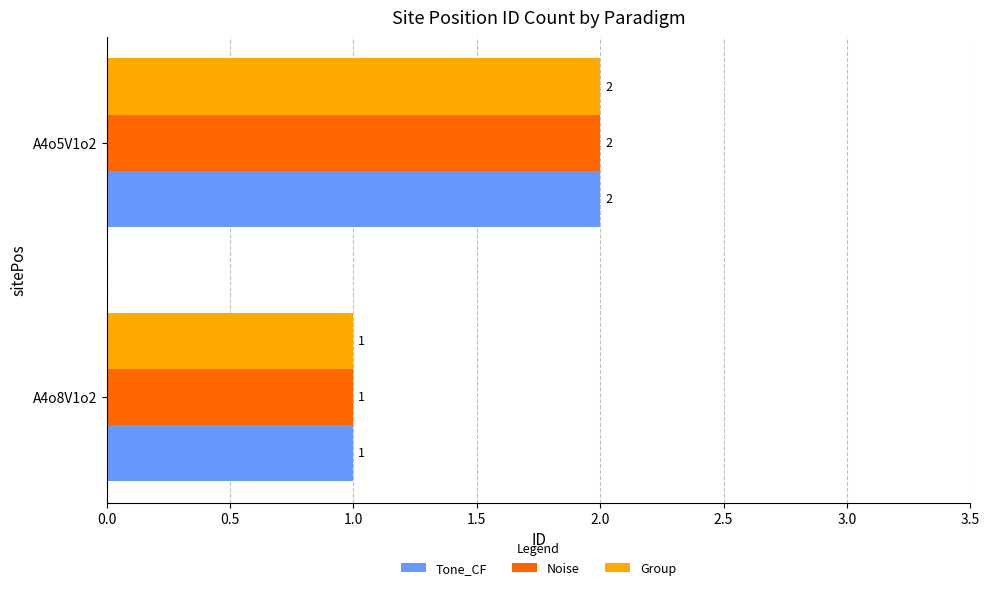

At which category is the sum across all series the highest?

A4o5V1o2